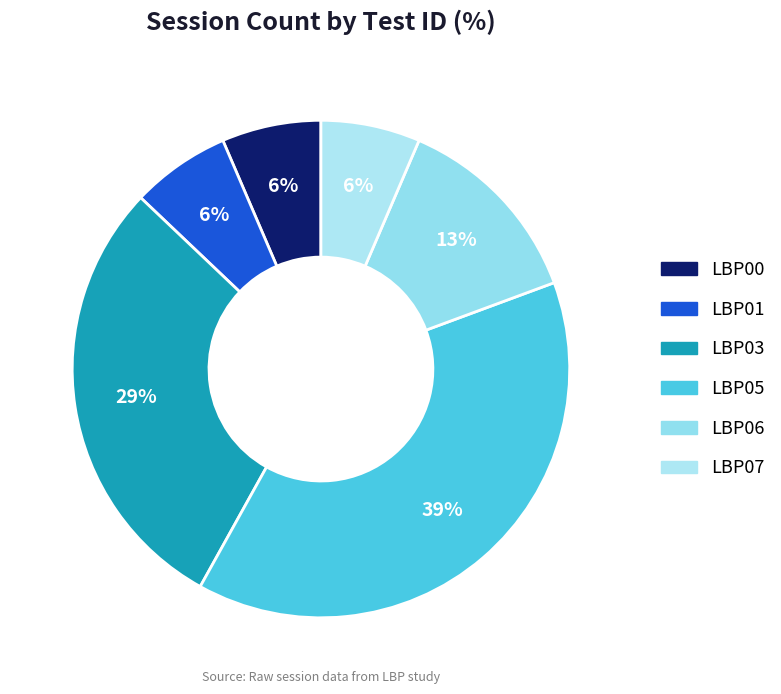

Is it true that LBP06 is 1% of the pie?

False